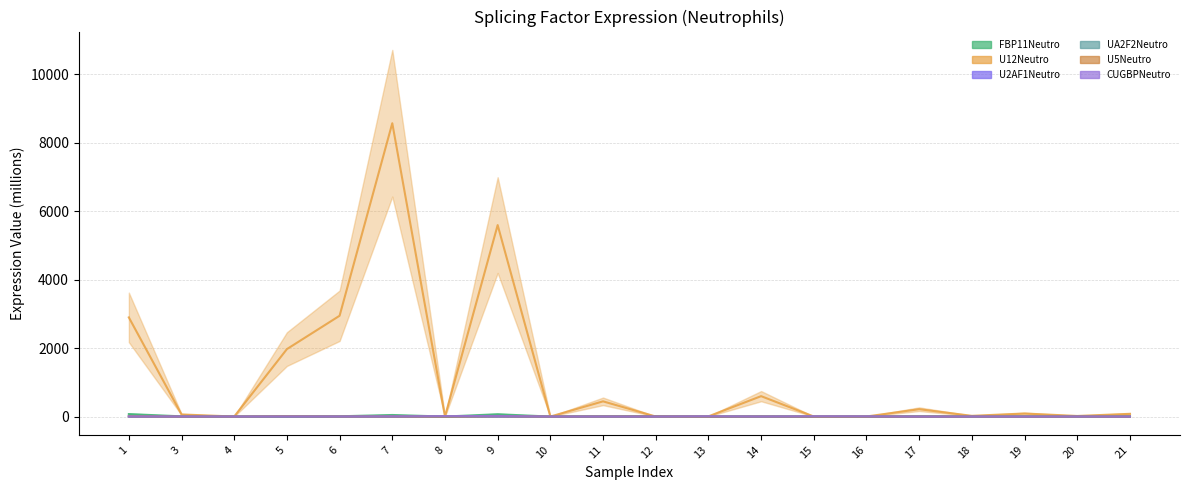

What is the sum of the CUGBPNeutro values at 20 and 3?

2.9